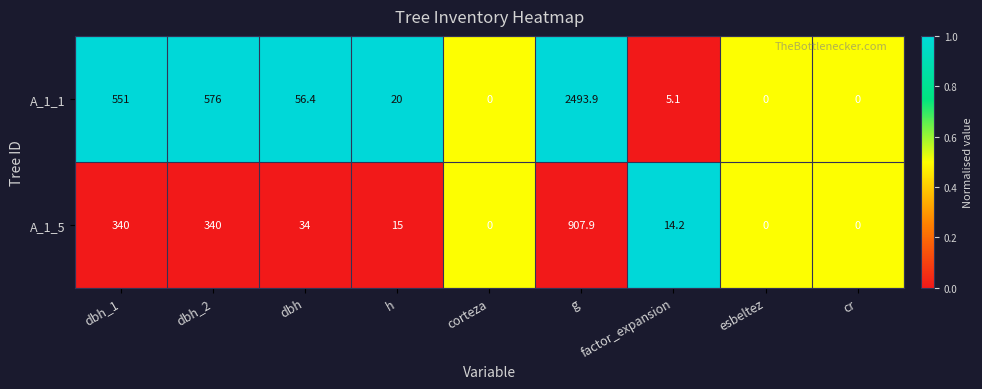

What is the sum of all A_1_5 values?

1651.1